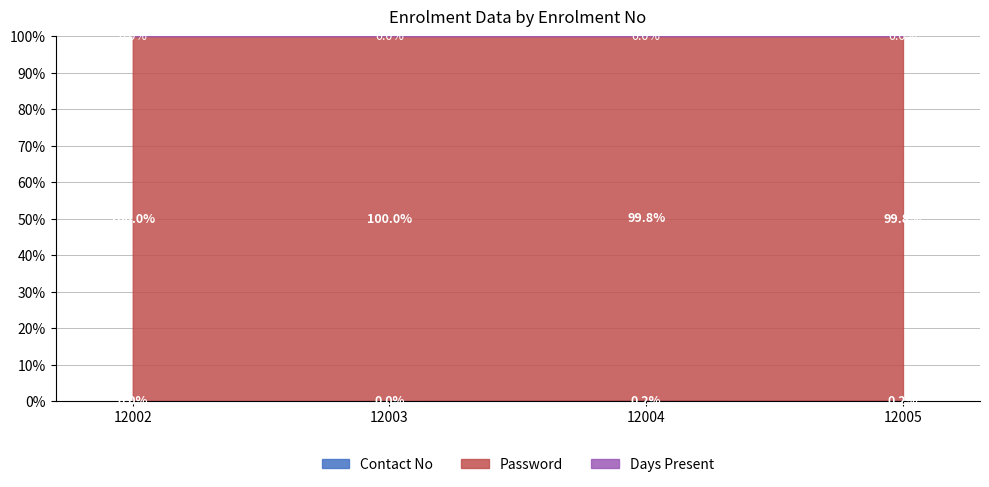

Reading left to right, list all the values displayed in this chart.

Contact No: 2	3	4	5
Password: 4368	9054	1671	3255
Days Present: 0	0	0	0